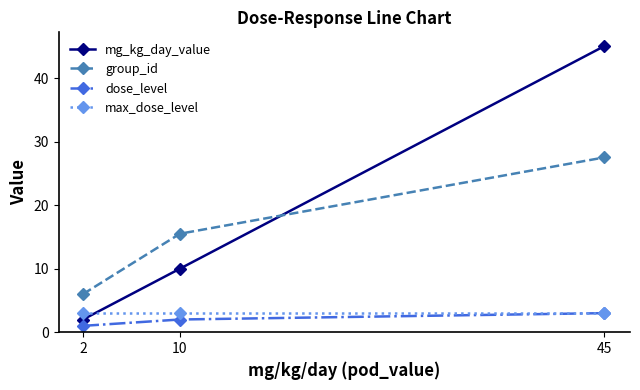

Which category has the highest value in the dose_level series?

45